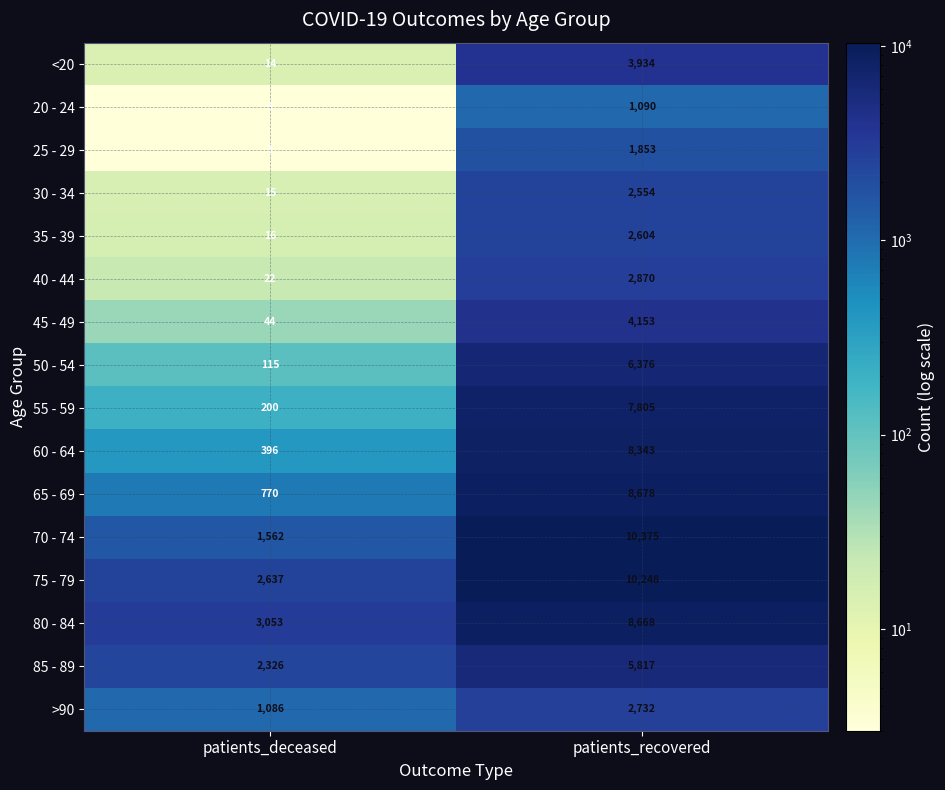

Between patients_deceased and patients_recovered, which series saw the biggest shift?

70 - 74